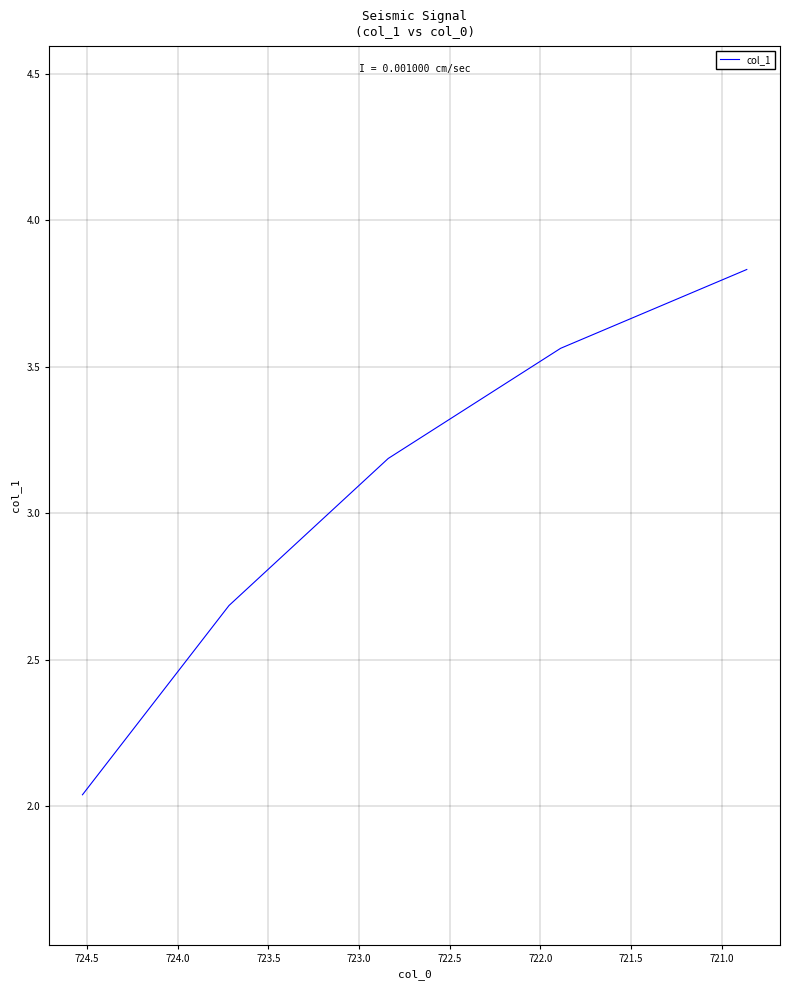

How many lines are shown in the chart?

1